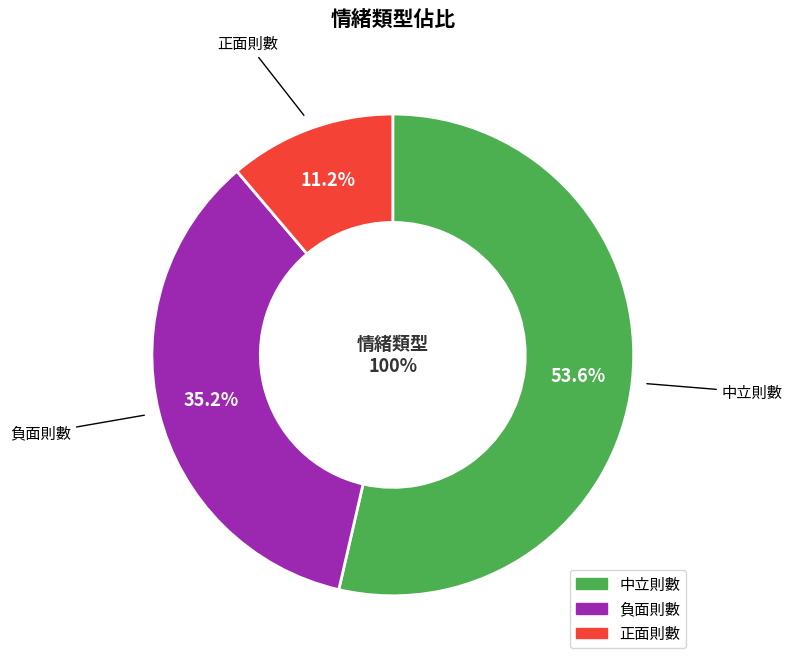

To the nearest percent, what is the difference between the largest and smallest slice percentages?

42%